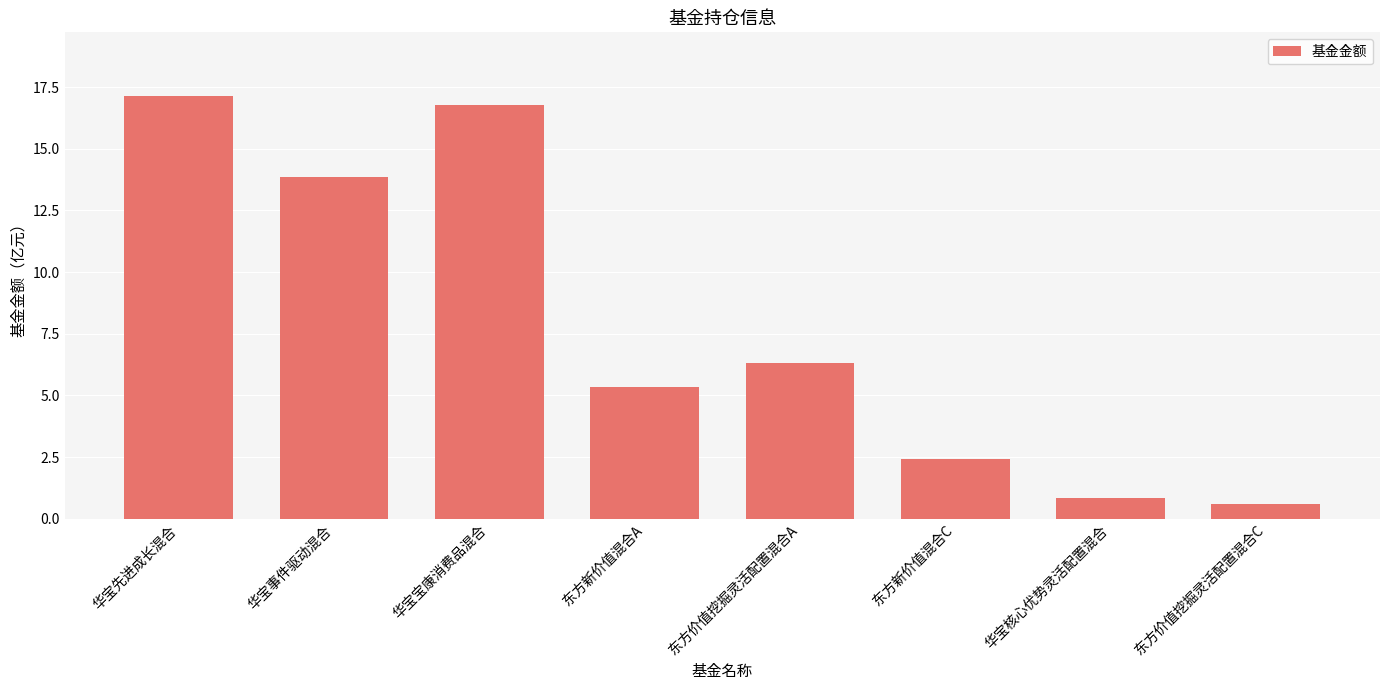

What is the difference between the maximum and minimum values?

16.5